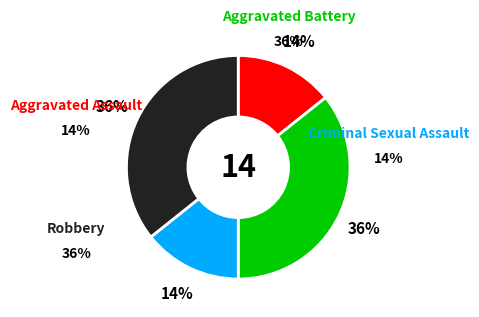

To the nearest percent, what portion does Aggravated Battery represent?

36%